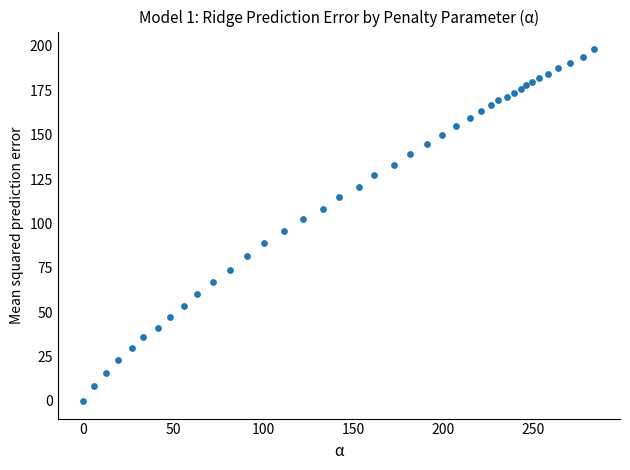

What is the range of Y values (max minus min)?

198.2